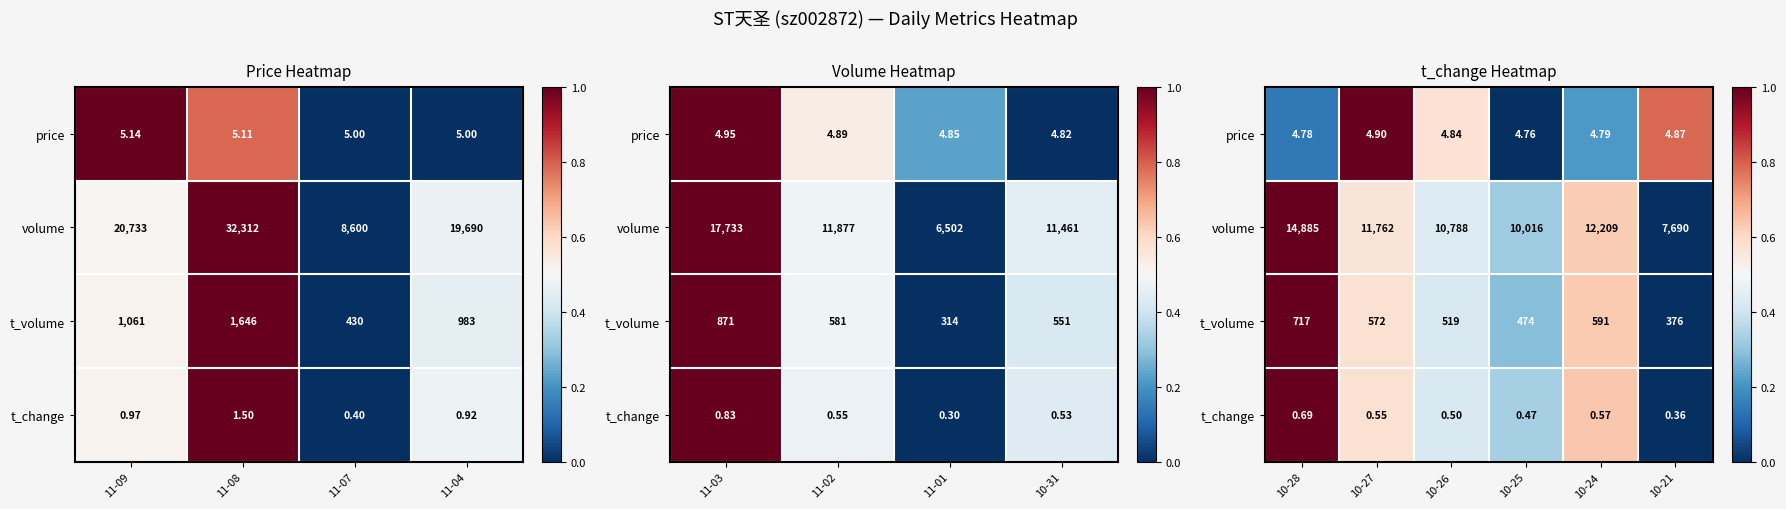

What is the spread (max minus min) of values at 10-24?

0.4